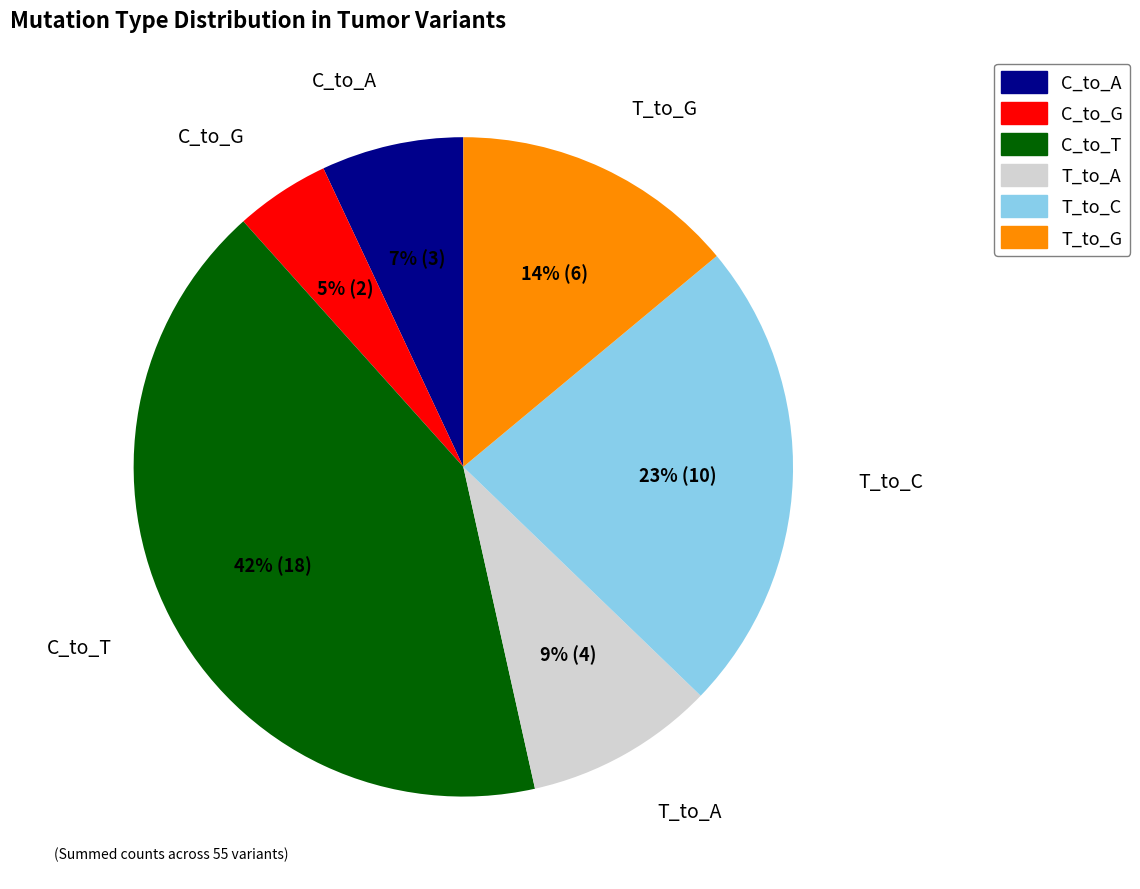

Does any single category account for the majority?

No